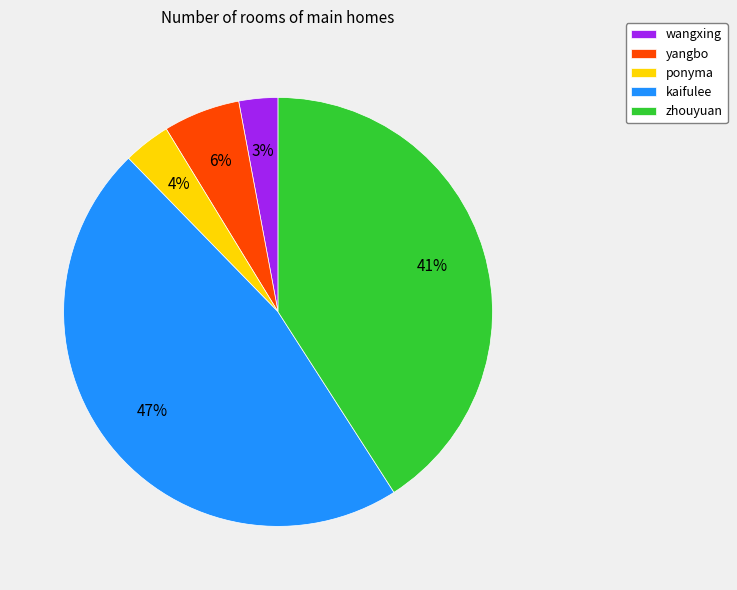

Is the sum of ponyma and zhouyuan greater than half?

No